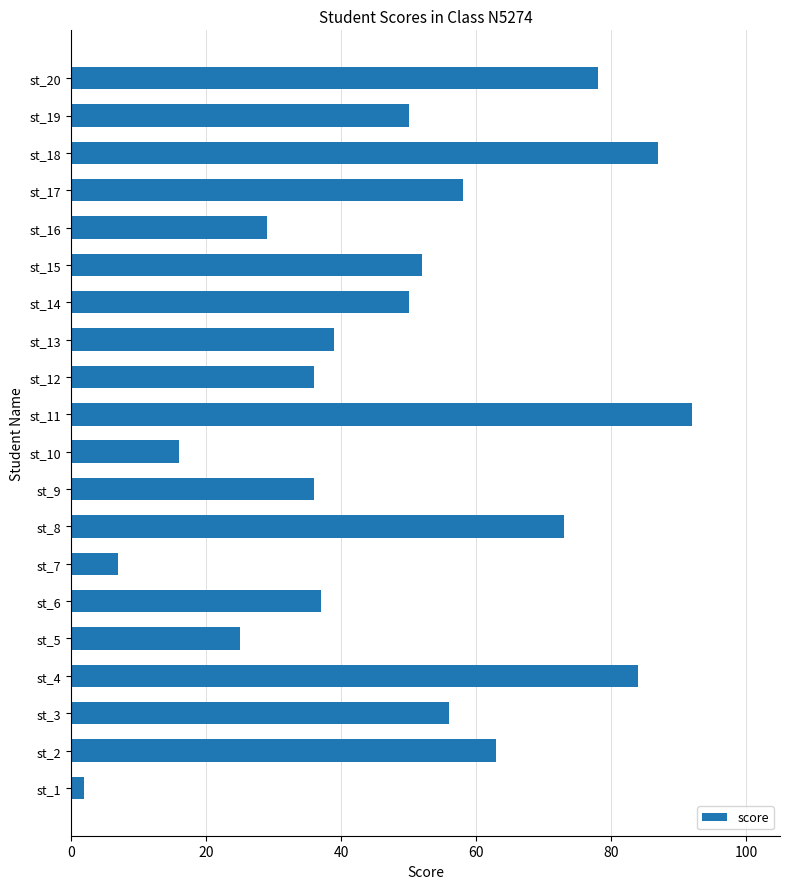

What is the sum of all values?

970